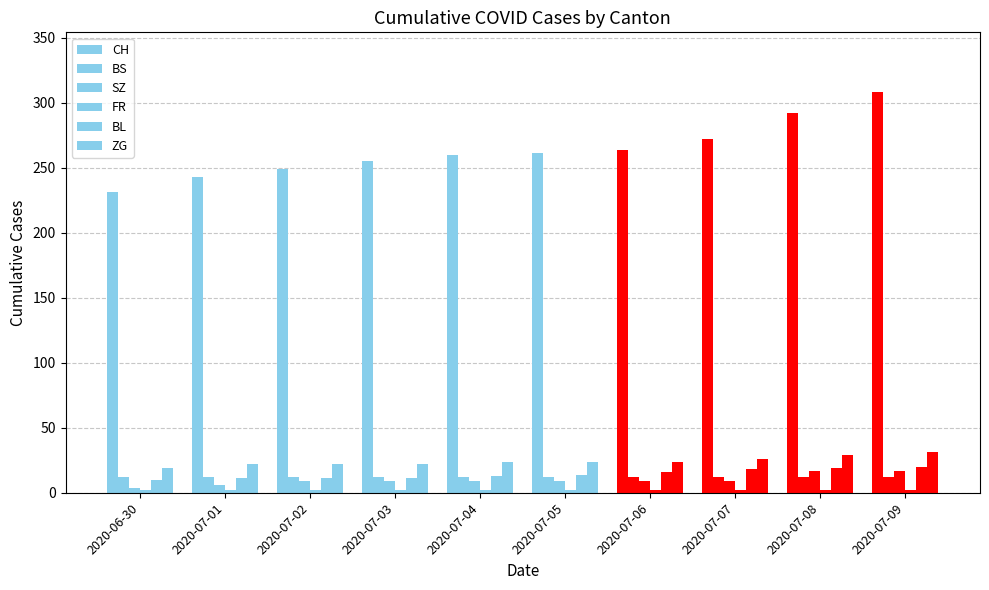

How many data points in CH are less than 261?

5